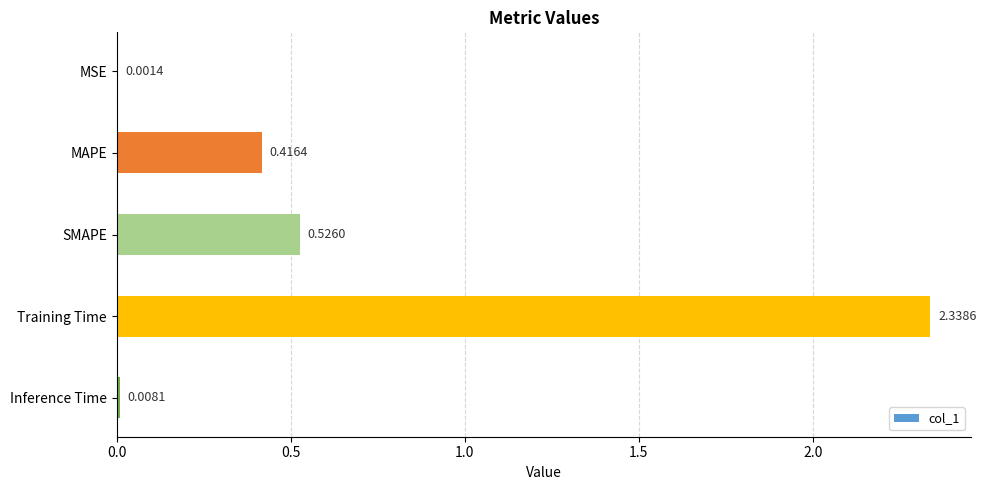

Between SMAPE and MSE, which is larger?

SMAPE